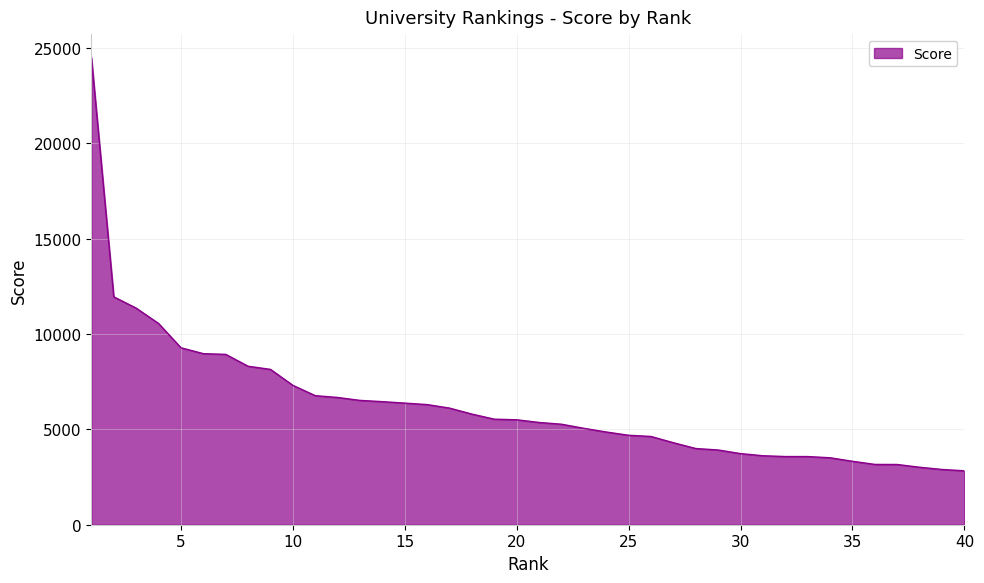

What is the maximum value shown in the chart?

24513